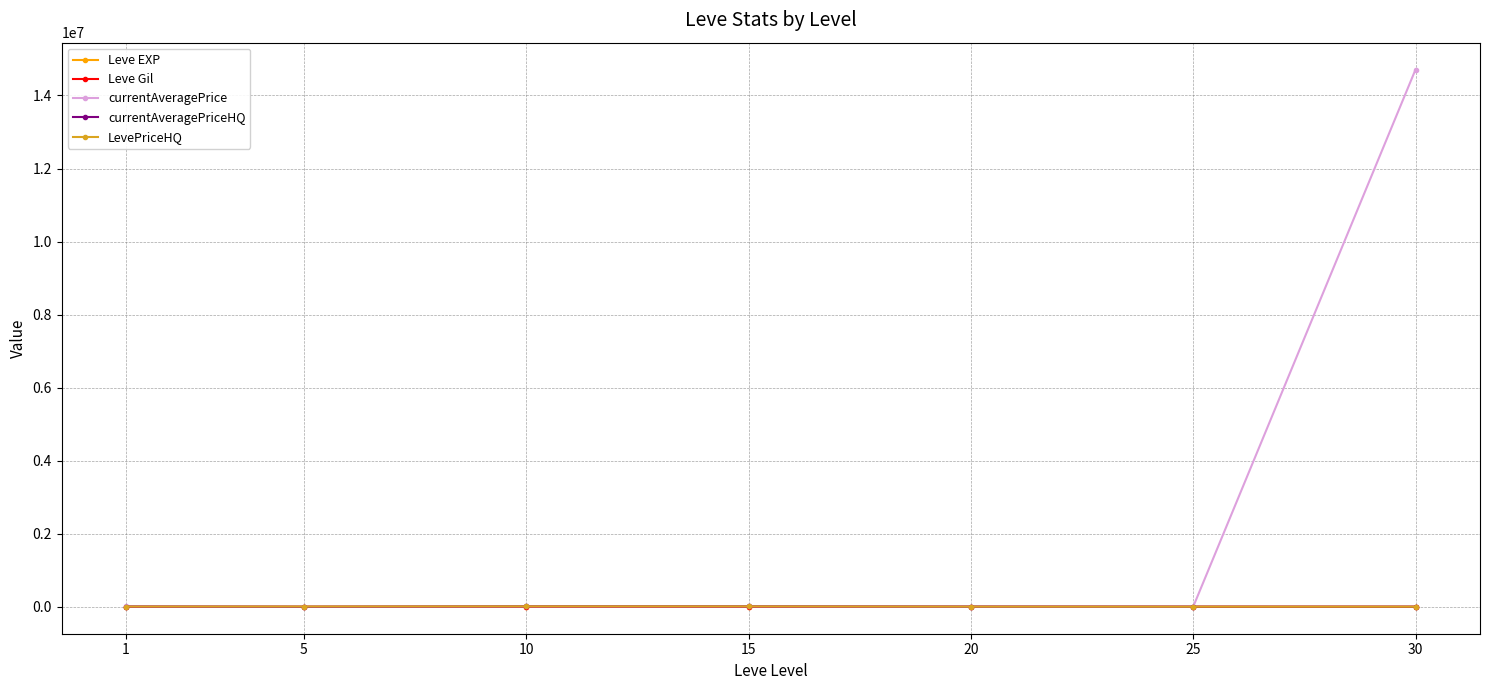

What is the greatest value displayed?

14709975.0